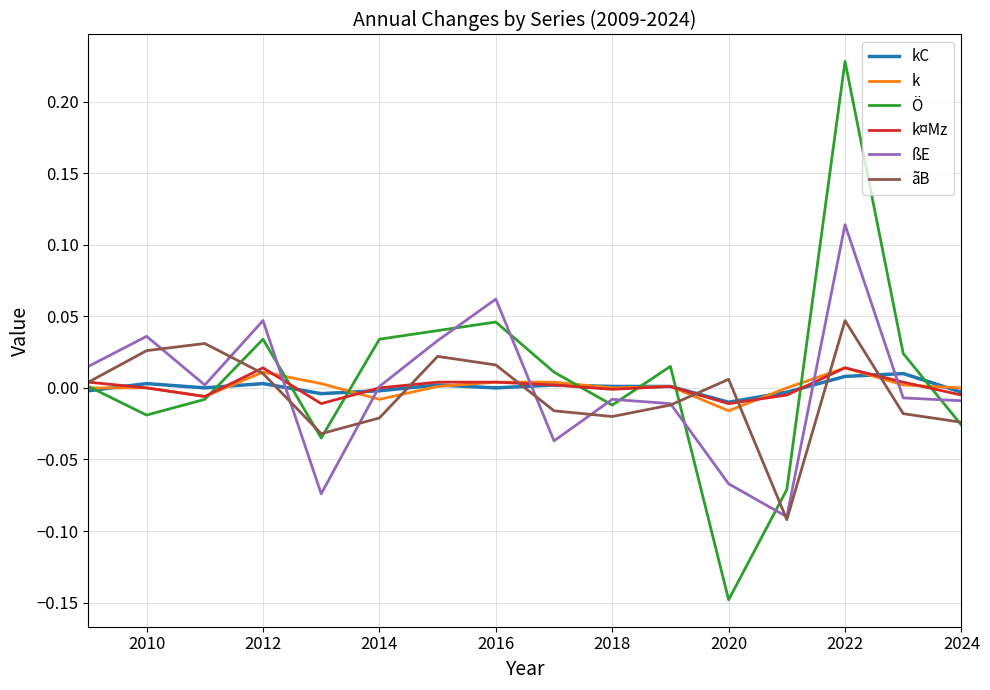

Which series has the widest spread of values?

Ö